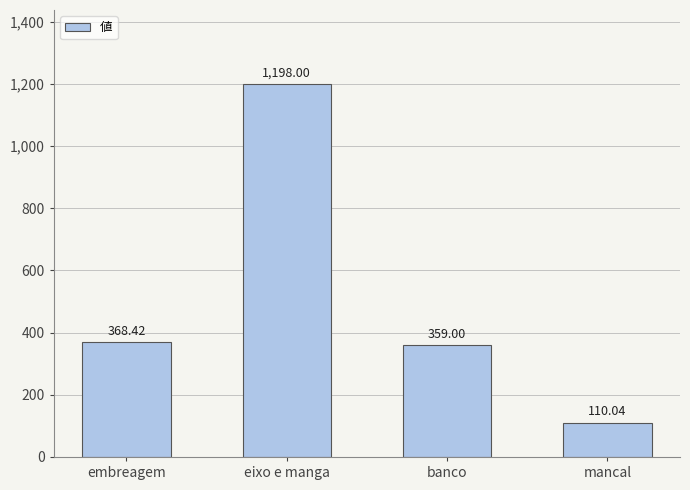

Reading left to right, what are all the values shown in this chart?

368.4	1198.0	359.0	110.0